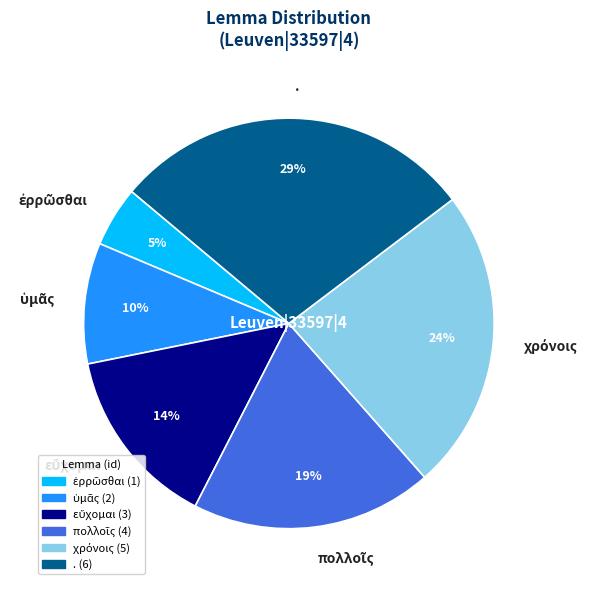

To the nearest percent, what is the average slice percentage?

17%